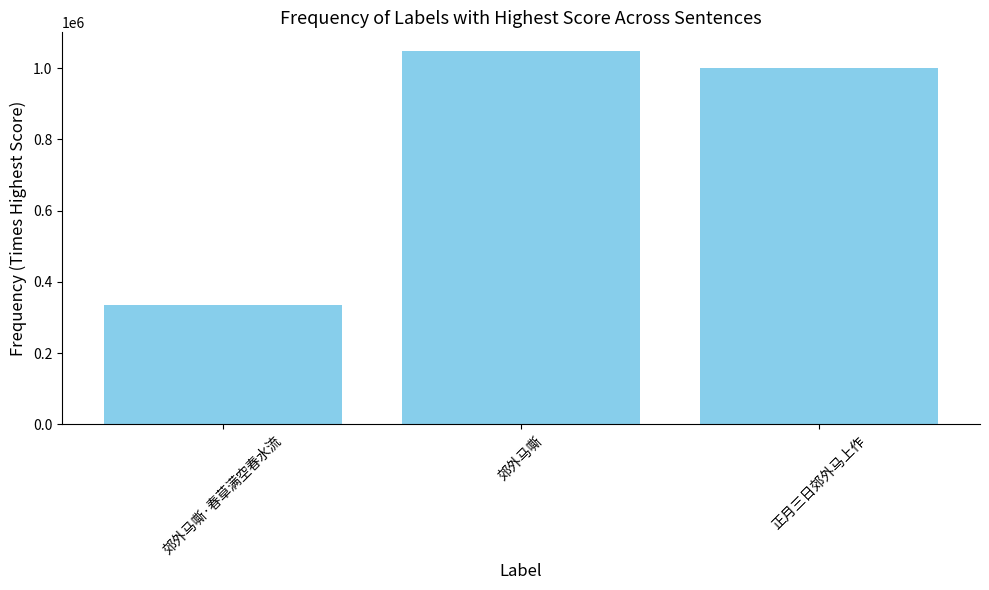

The chart shows a value of 31854 at 正月三日郊外马上作. True or false?

False